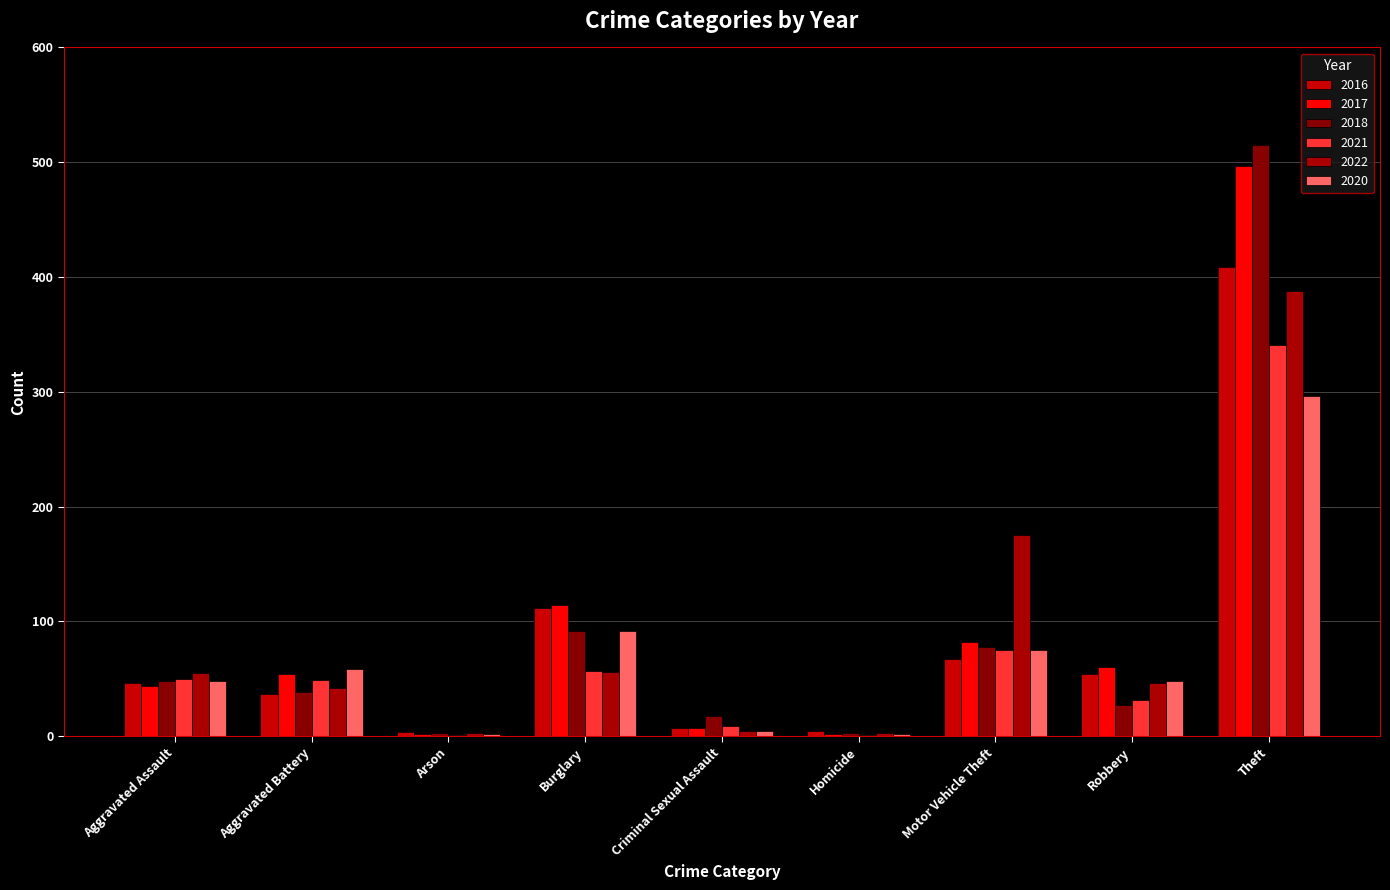

Reading left to right, extract all data points from this chart.

2016: 46	37	4	112	7	5	67	54	409
2017: 44	54	2	114	7	2	82	60	497
2018: 48	39	3	92	18	3	78	27	515
2021: 50	49	1	57	9	1	75	32	341
2022: 55	42	3	56	5	3	175	46	388
2020: 48	59	2	92	5	2	75	48	296